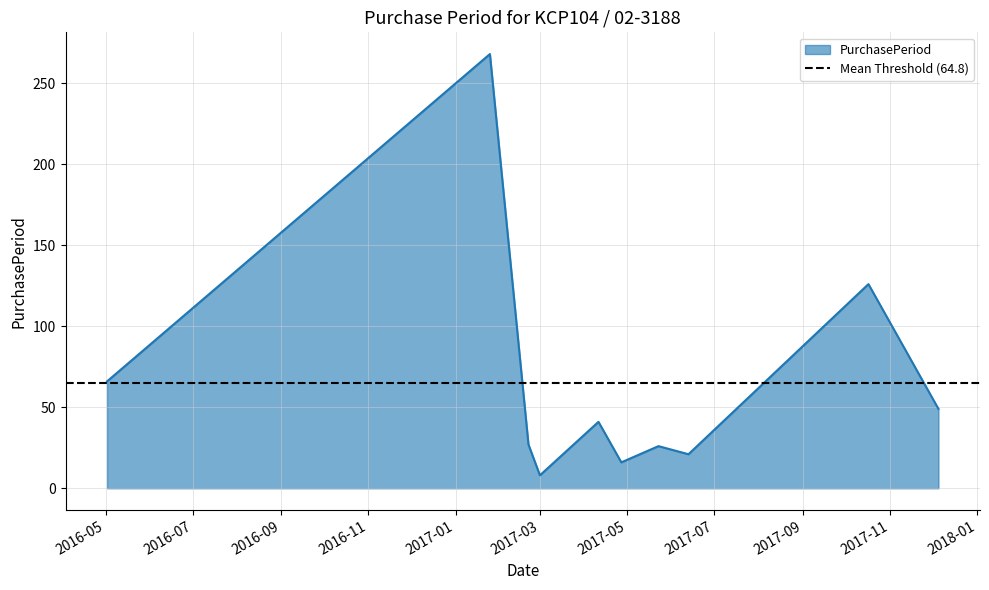

What is the change in value from 2017-01-25 to 2017-06-13?

-247